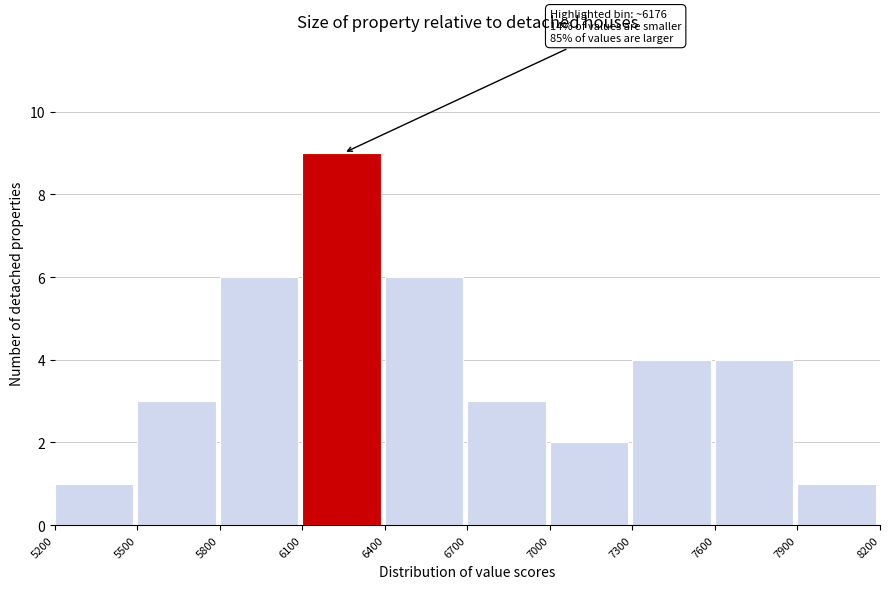

Over which range of the x-axis is the bar tallest?

6100 to 6400